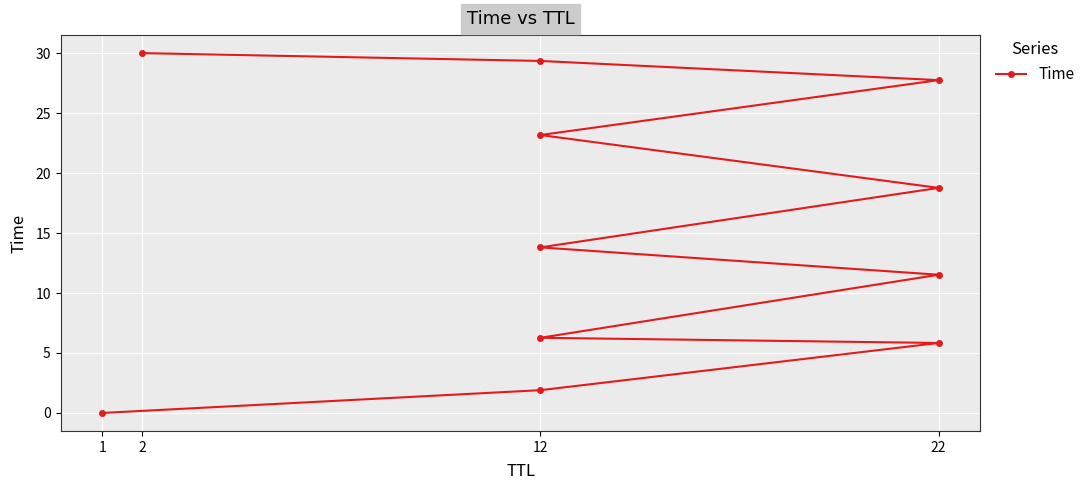

What position from the left is 22?

4